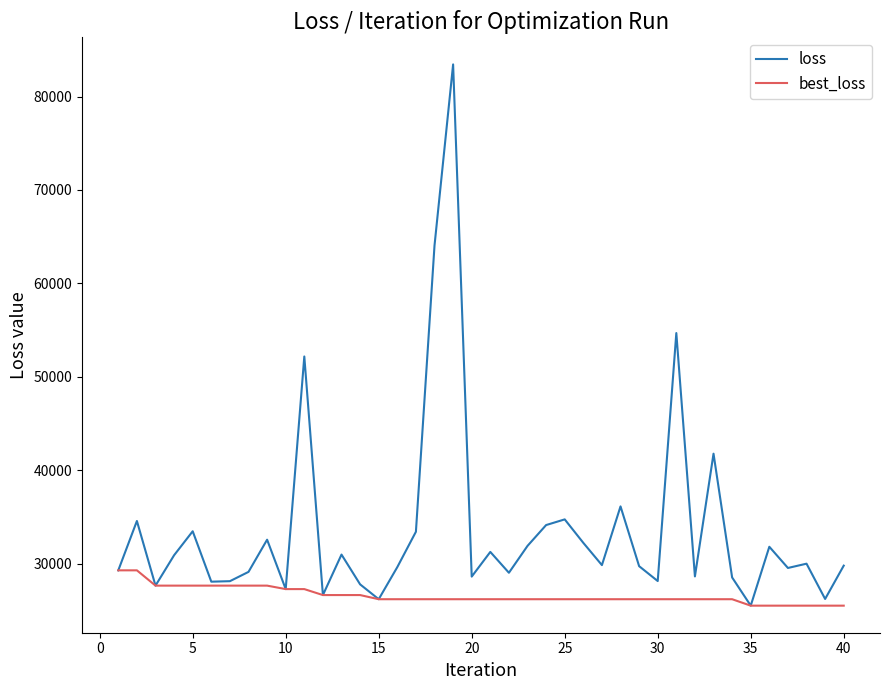

Does the chart display data point markers on the line(s)?

No